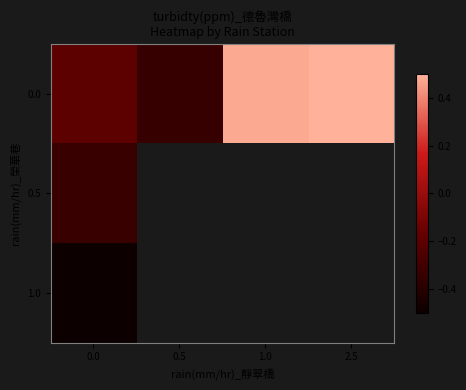

How many data points does each series have?

4